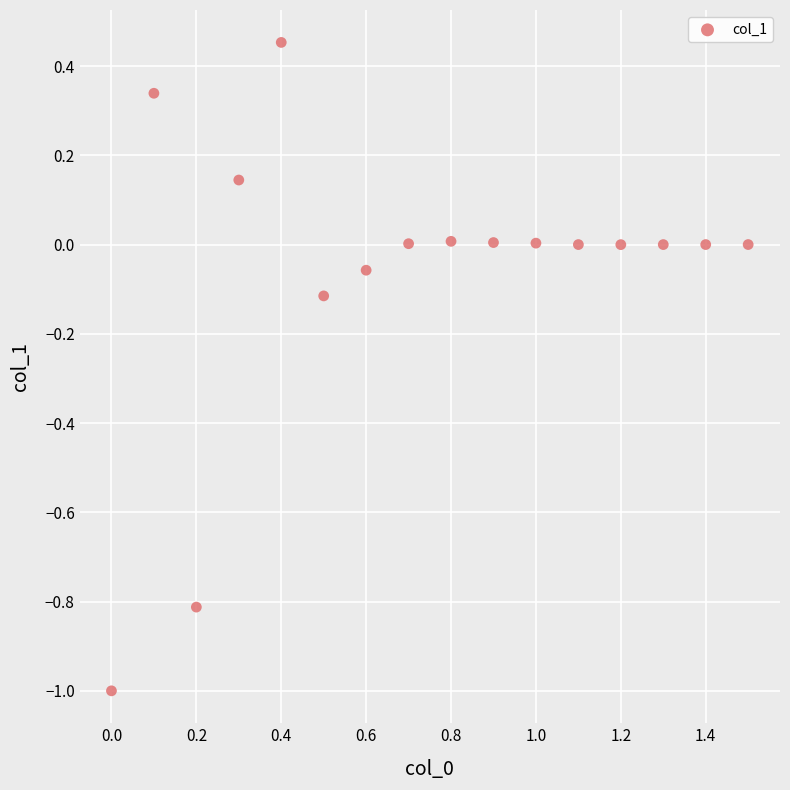

What is the range of X values (max minus min)?

1.5